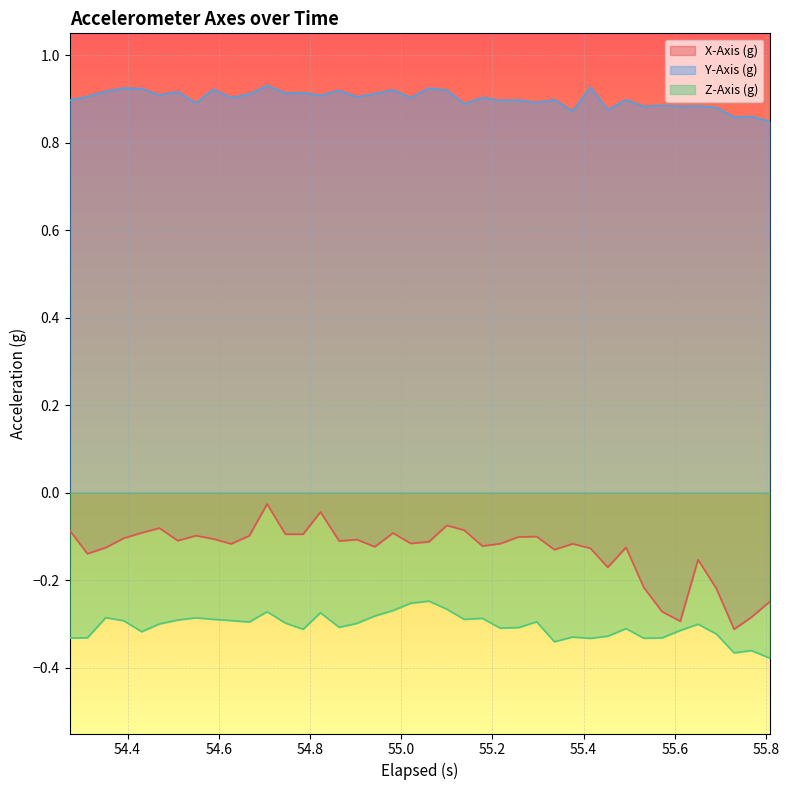

True or false: X-Axis (g) and Z-Axis (g) intersect in this chart.

False